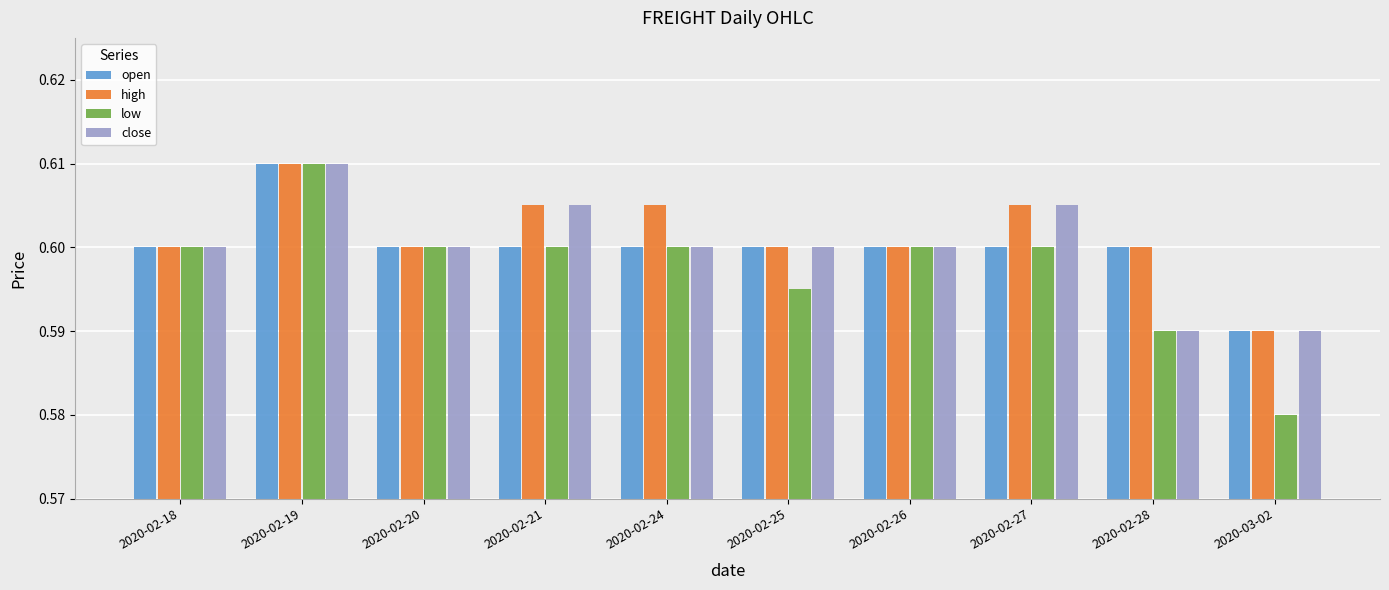

Count the high values in the range 0 to 1.

10